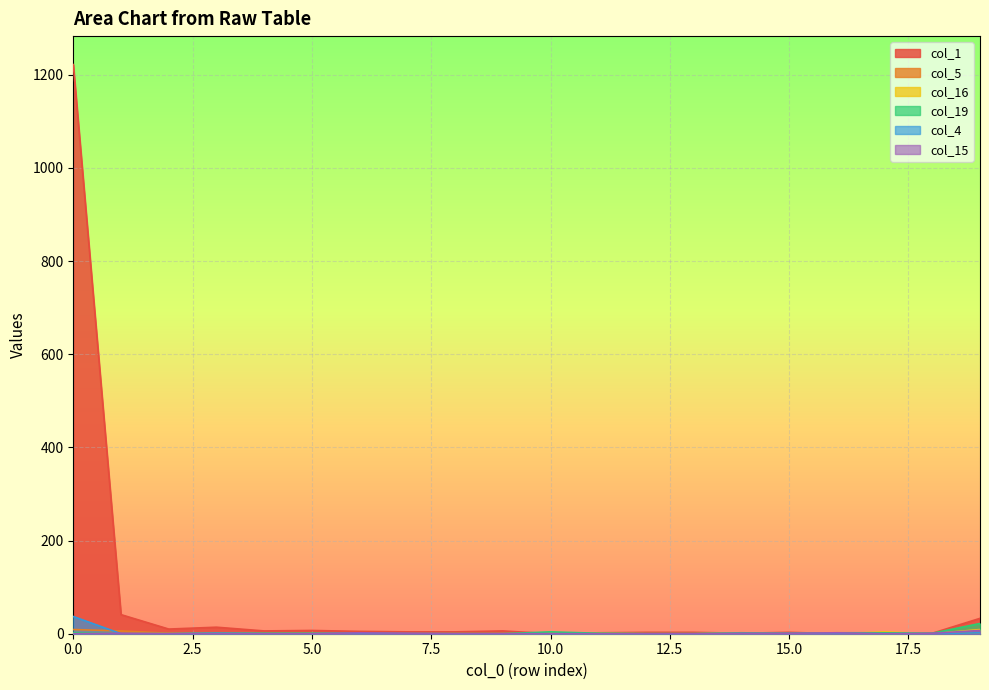

Count the number of categories in the chart.

20